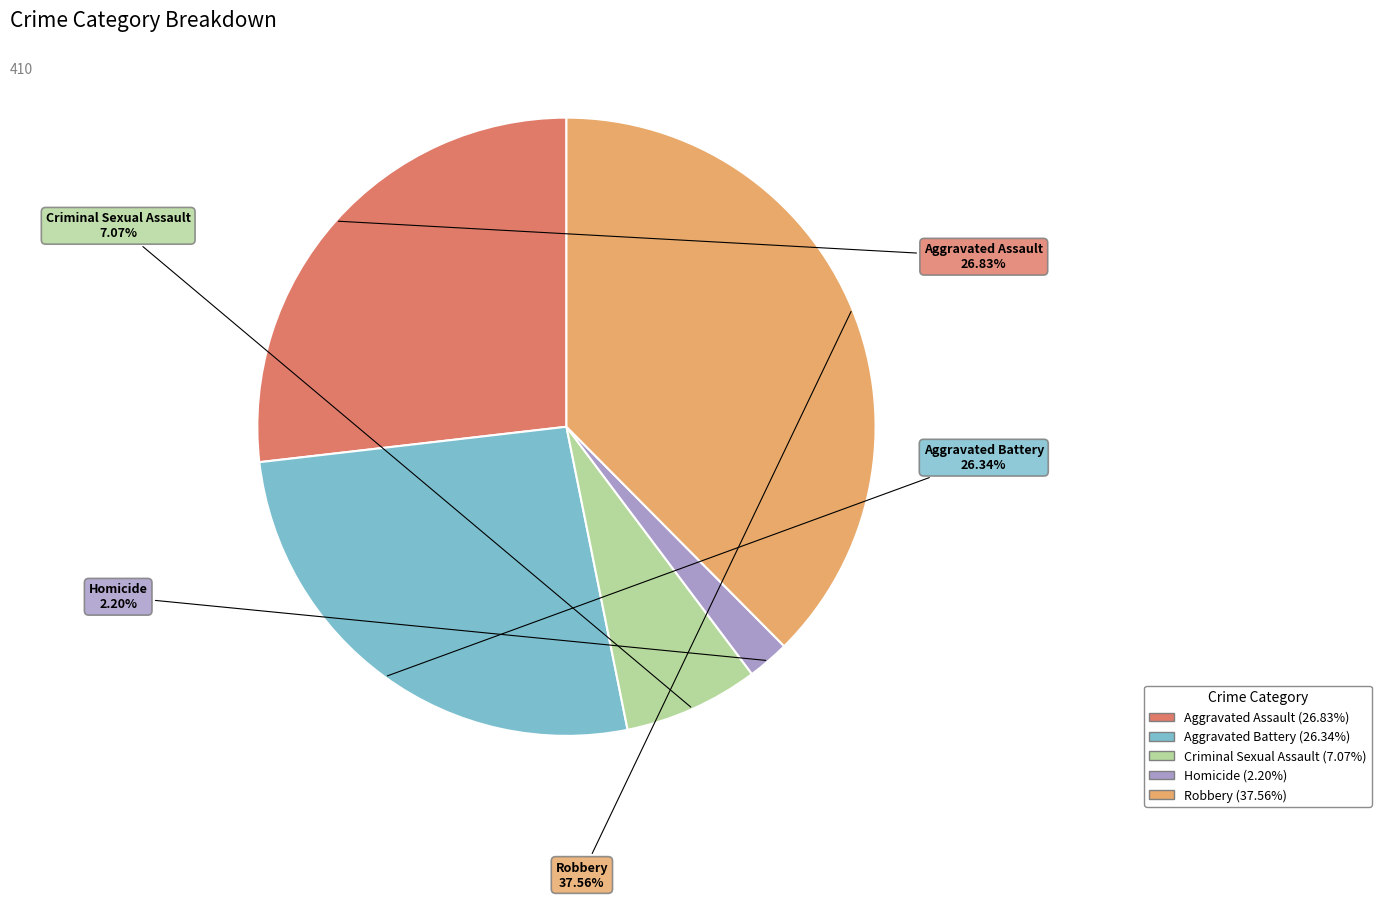

What percentage do Aggravated Battery and Criminal Sexual Assault together represent?

33.4%